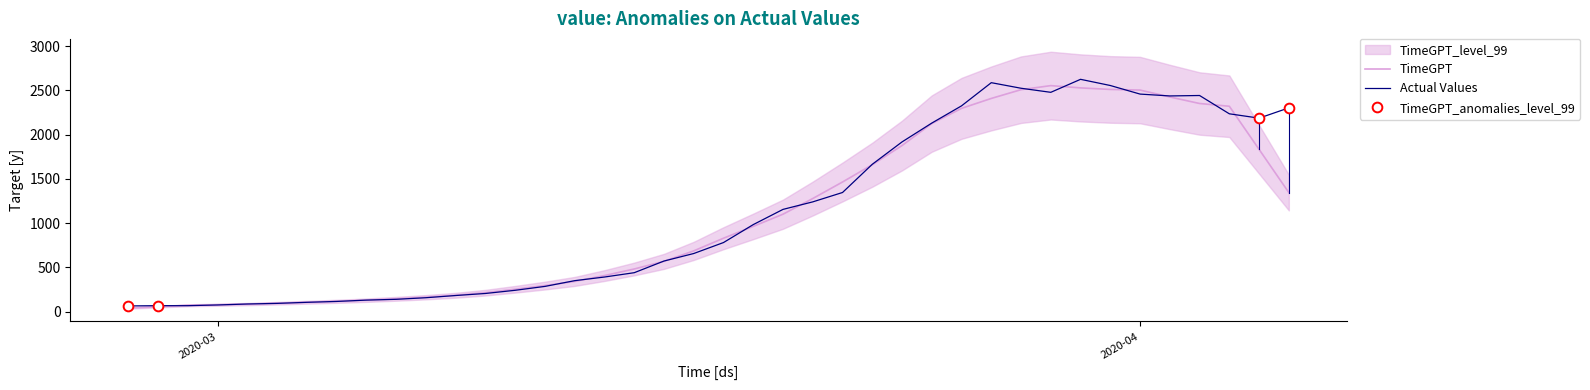

What is the highest value of the TimeGPT series?

2554.8